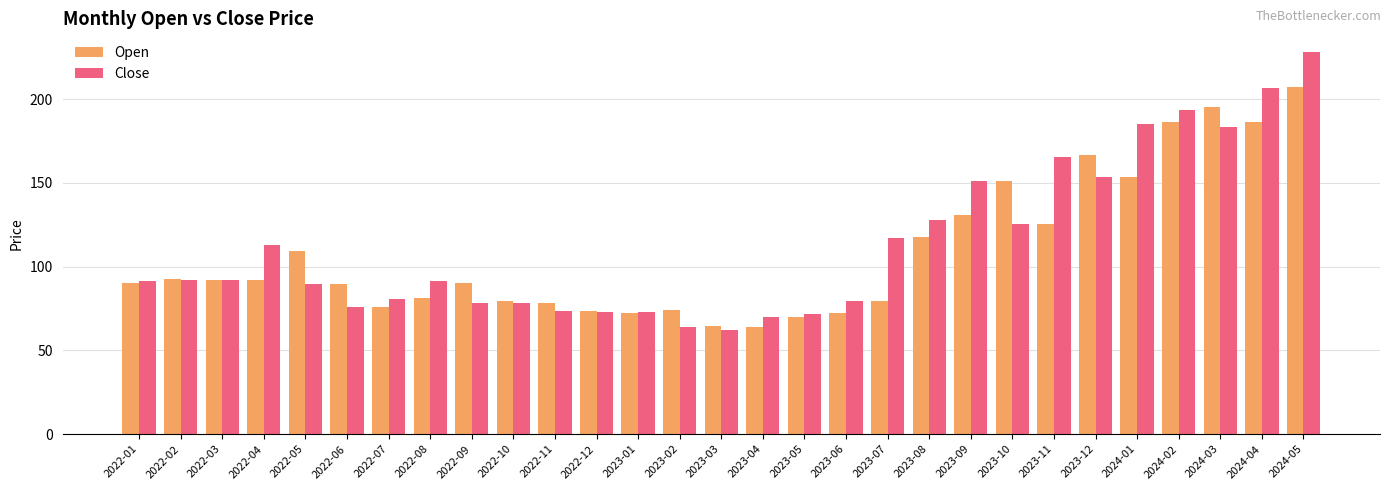

Is it true that Open equals 207.4 at 2024-05?

True